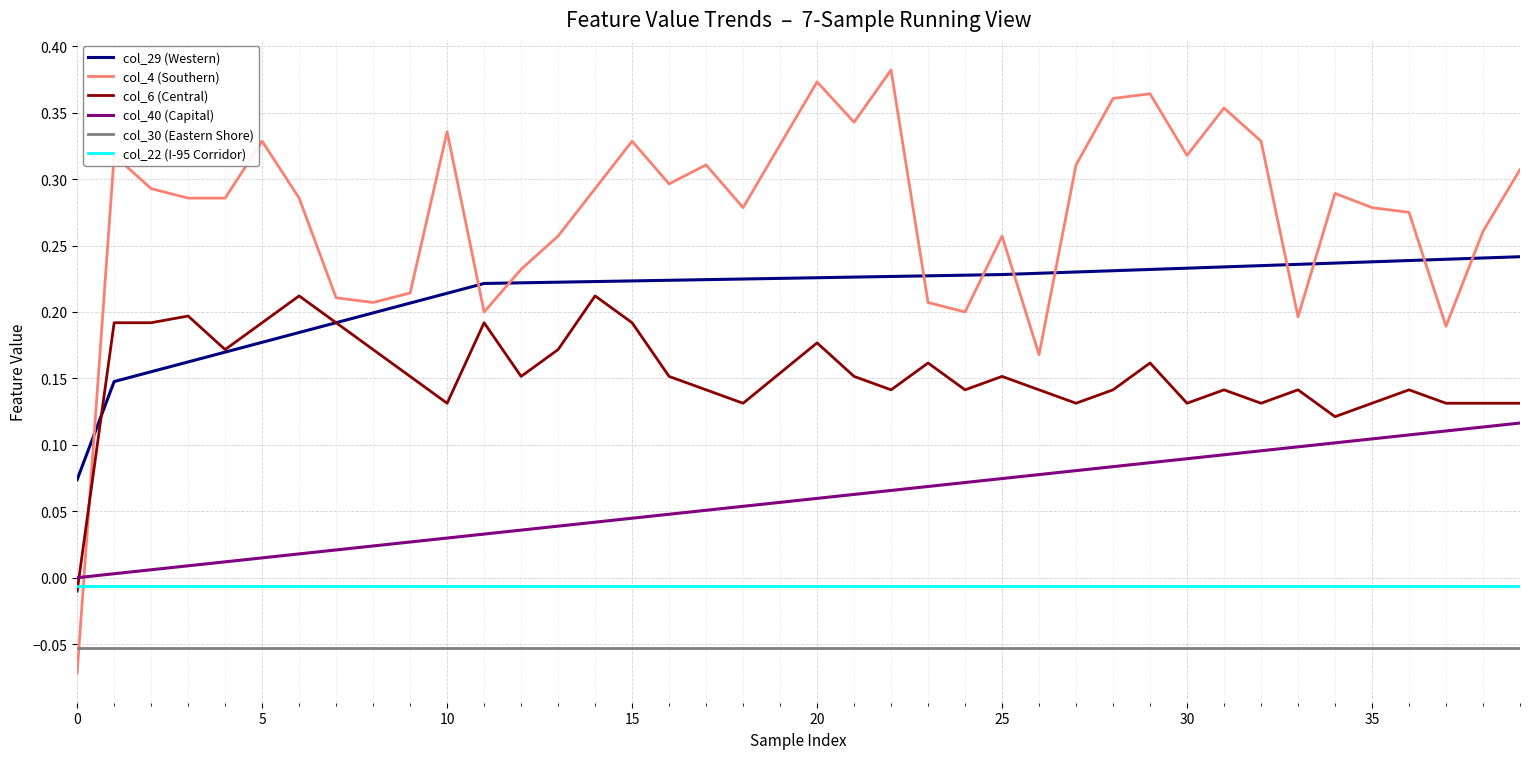

True or false: col_4 (Southern) and col_6 (Central) intersect in this chart.

True